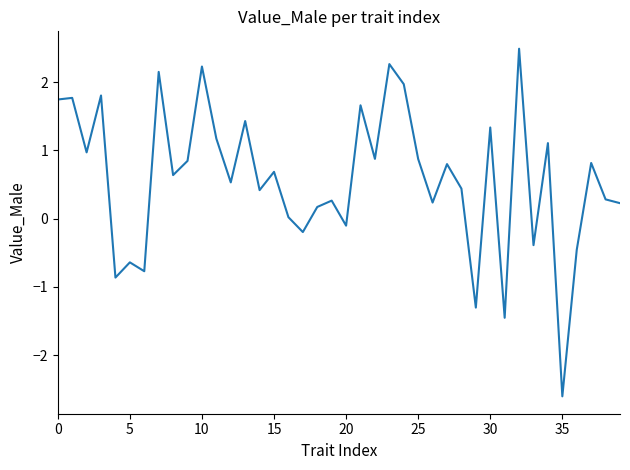

What is the smallest value displayed?

-2.6